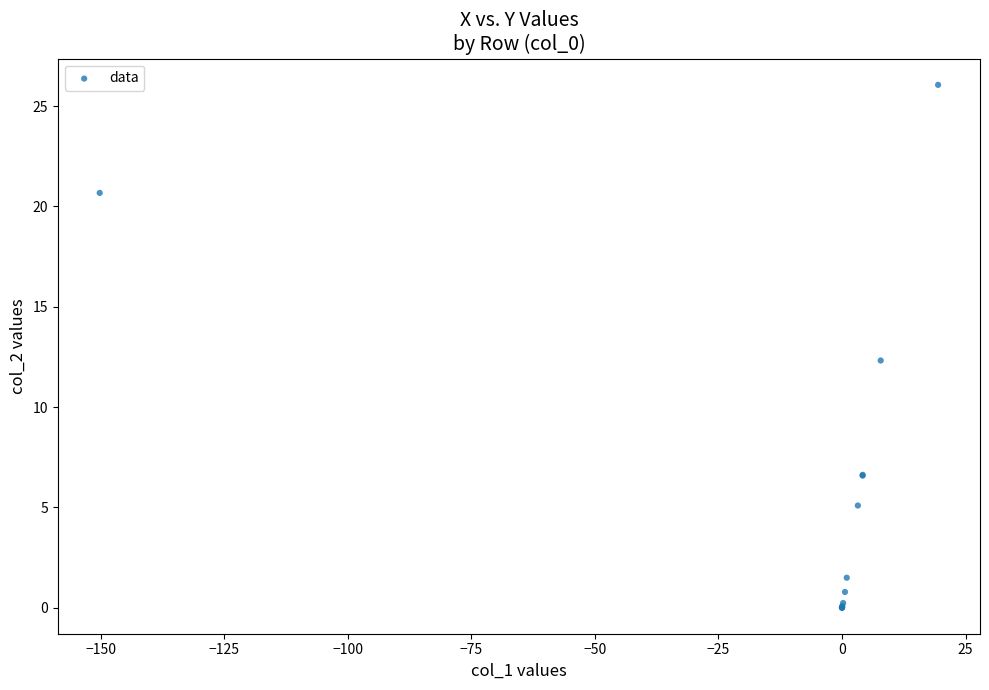

What Y value in the scatter plot is closest to 13?

12.3